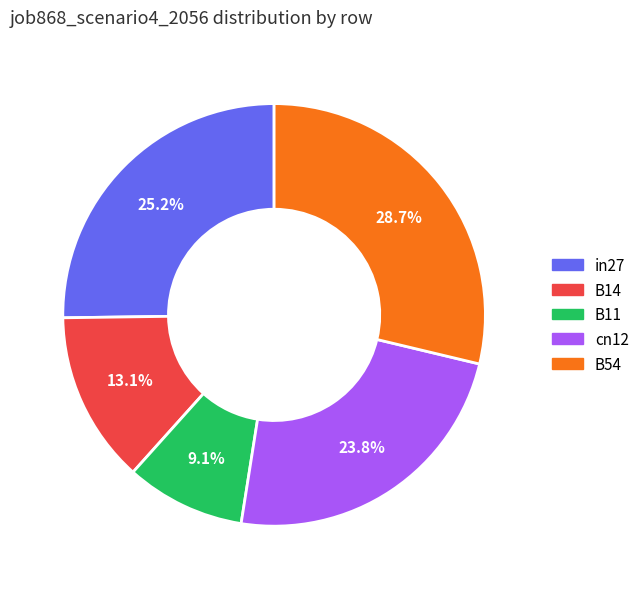

How many slices are in this pie chart?

5